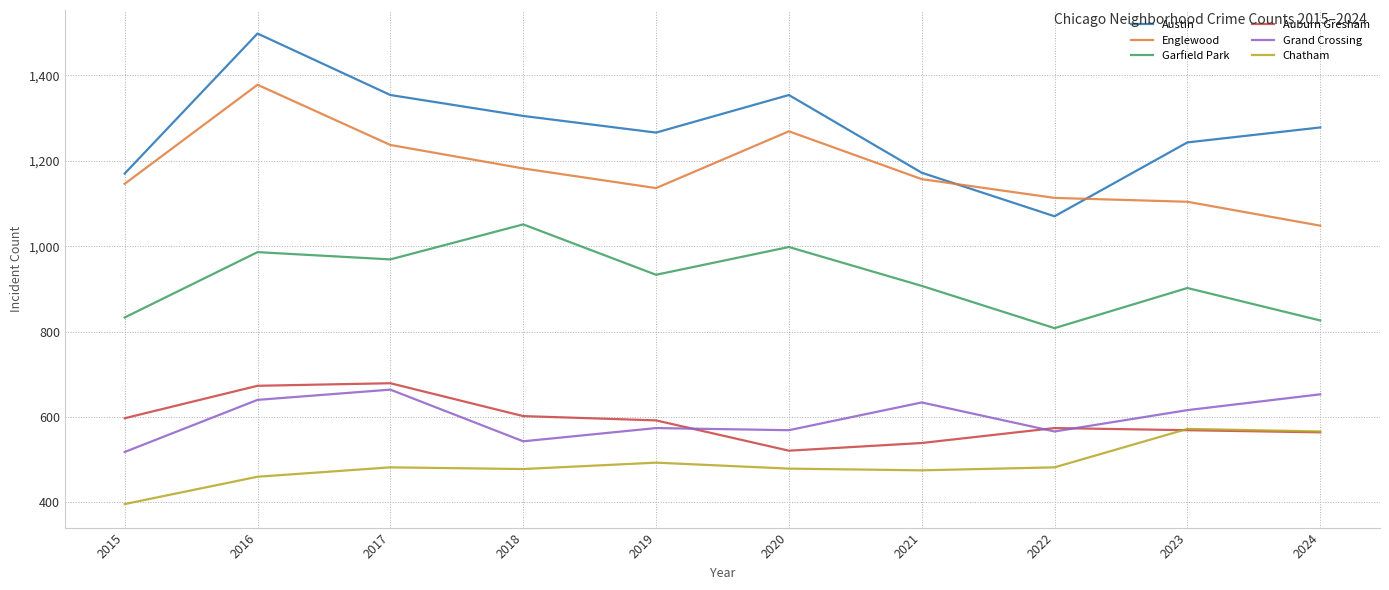

What is the approximate value of Austin at 2019, to the nearest 5?

1265